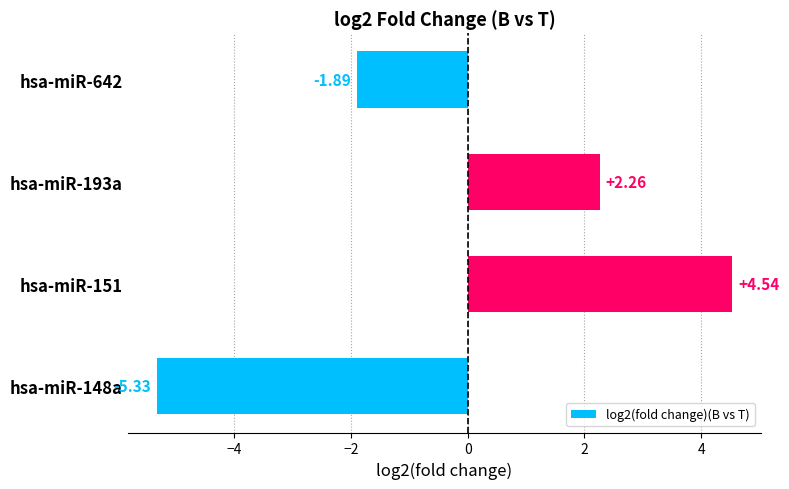

Rank the categories by value from lowest to highest.

hsa-miR-148a, hsa-miR-642, hsa-miR-193a, hsa-miR-151